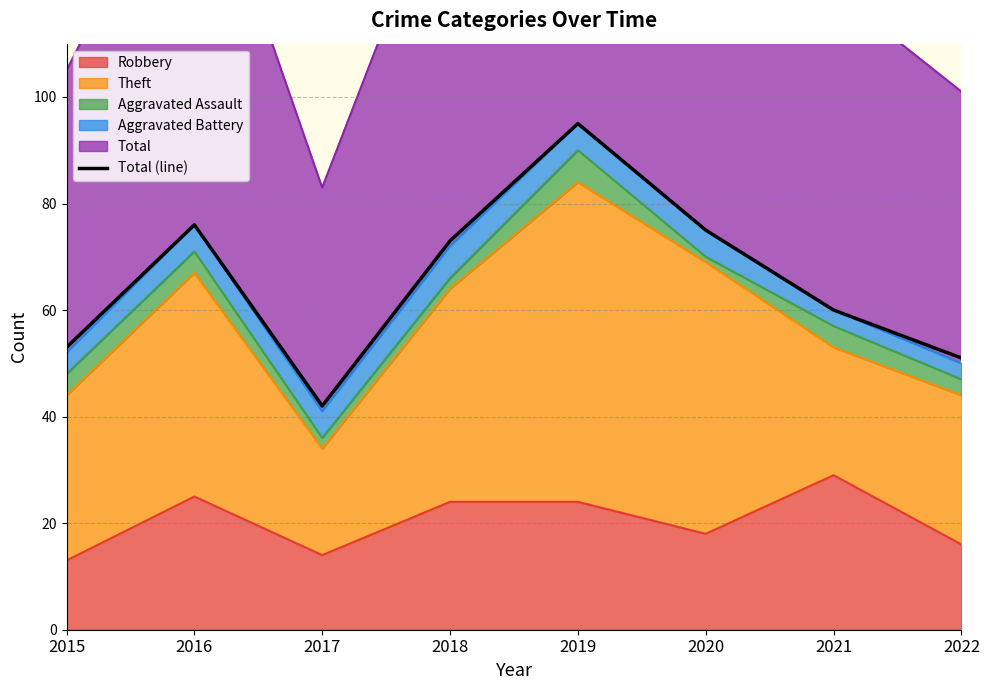

Rank the categories by value from lowest to highest.

2017, 2022, 2015, 2021, 2018, 2020, 2016, 2019